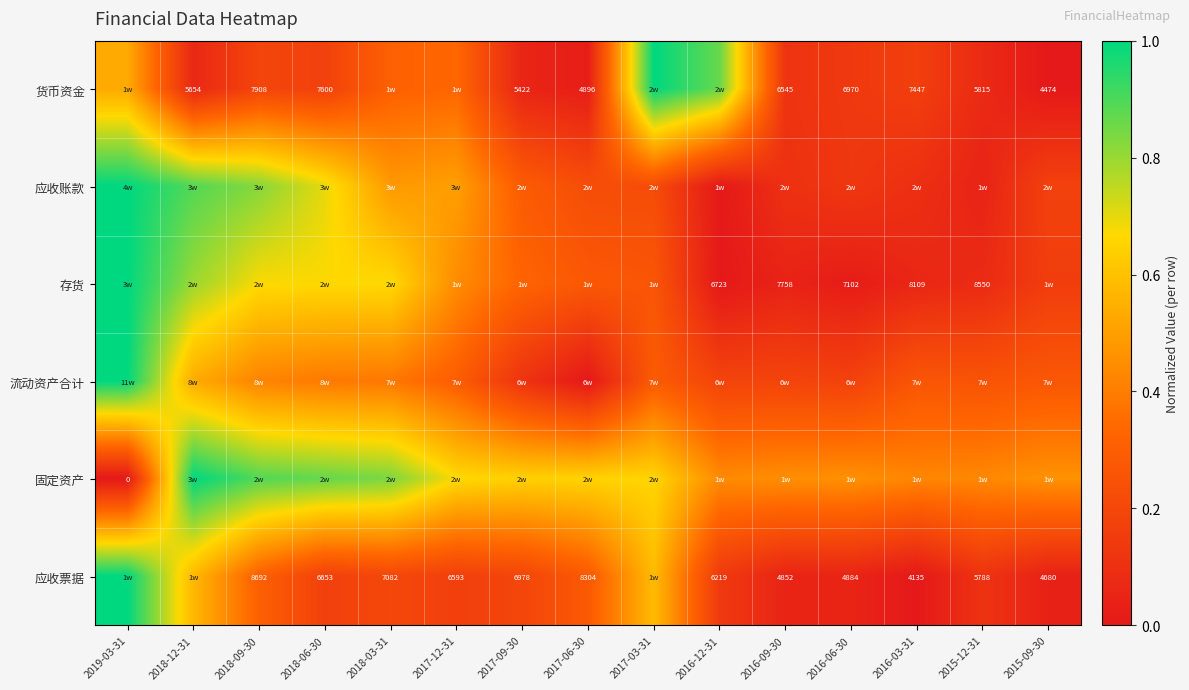

Count the 流动资产合计 values in the range 0 to 1.

15